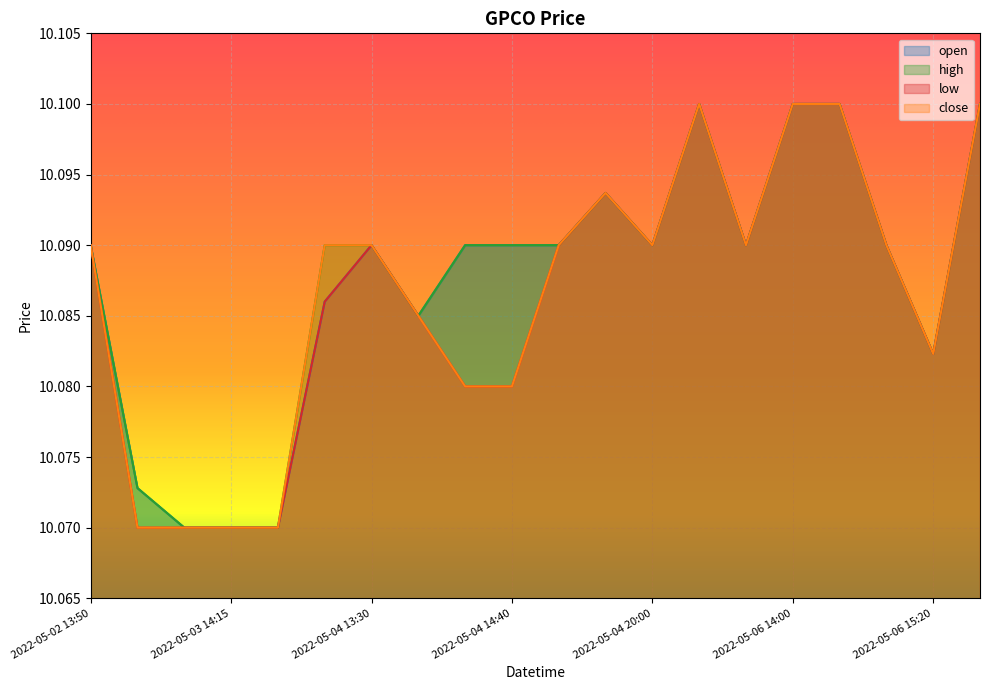

True or false: high and close cross at least once.

False